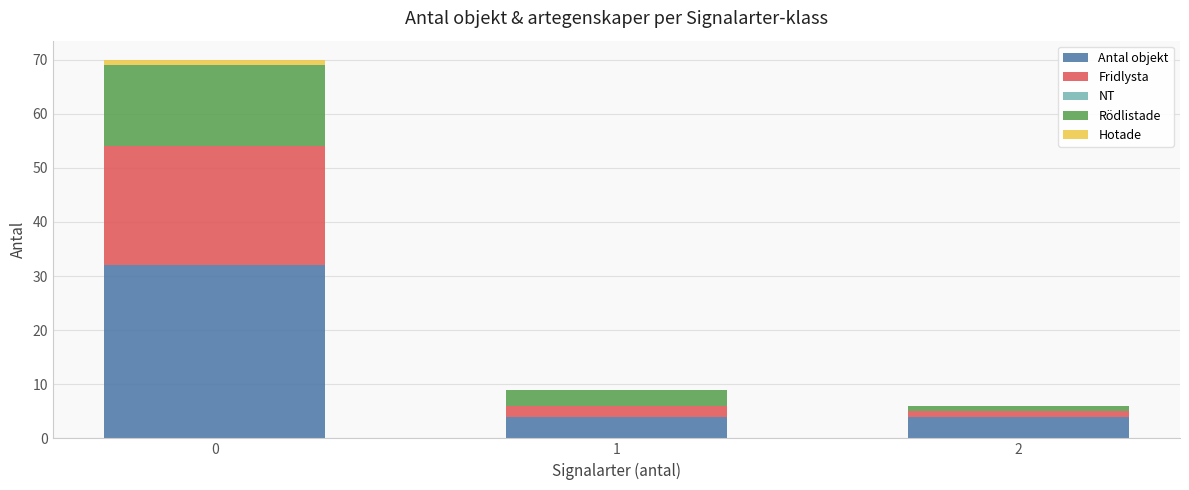

Reading left to right, what are the values for Antal objekt?

0=32	1=4	2=4